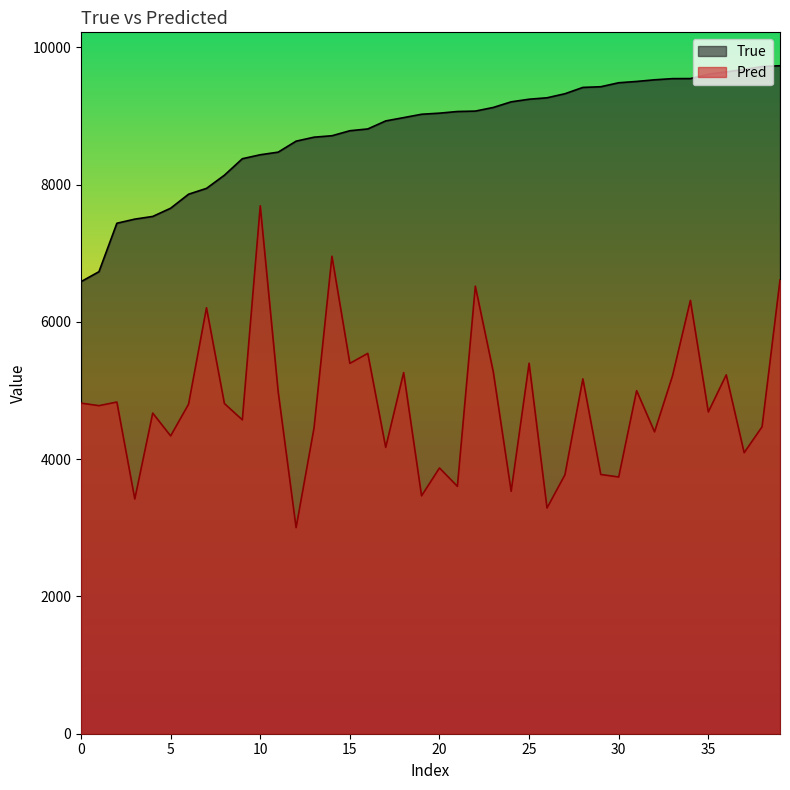

The True series shows 1717.6 at 2. True or false?

False